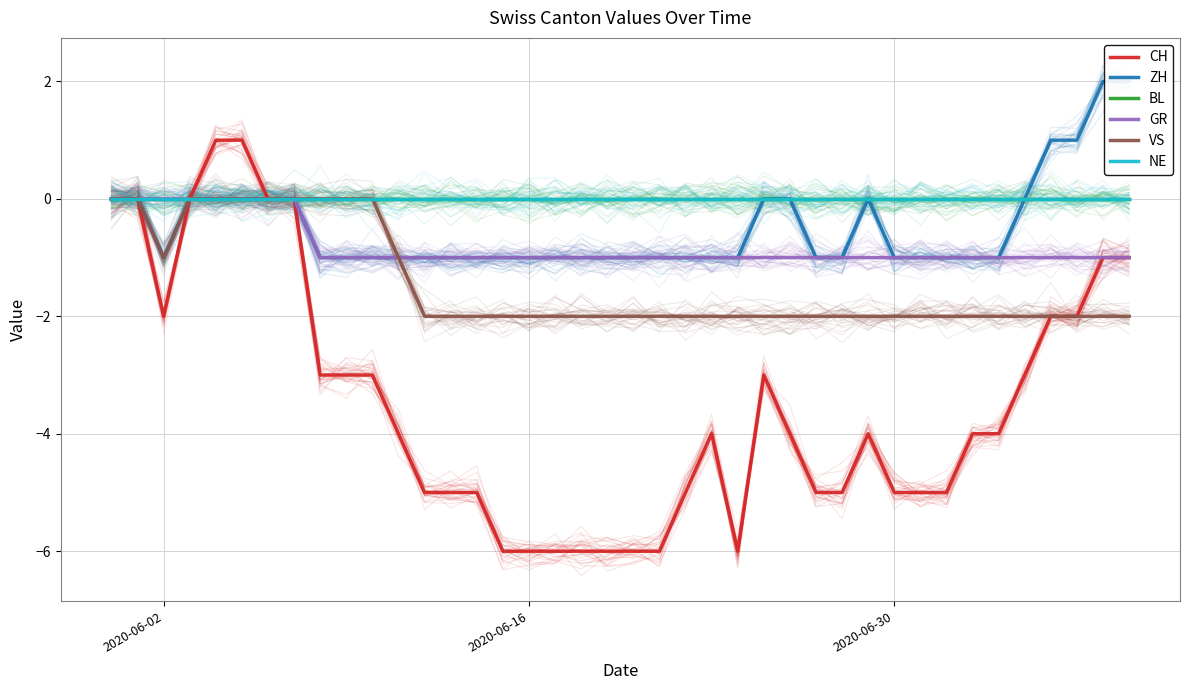

Which series has the largest total across all categories?

BL